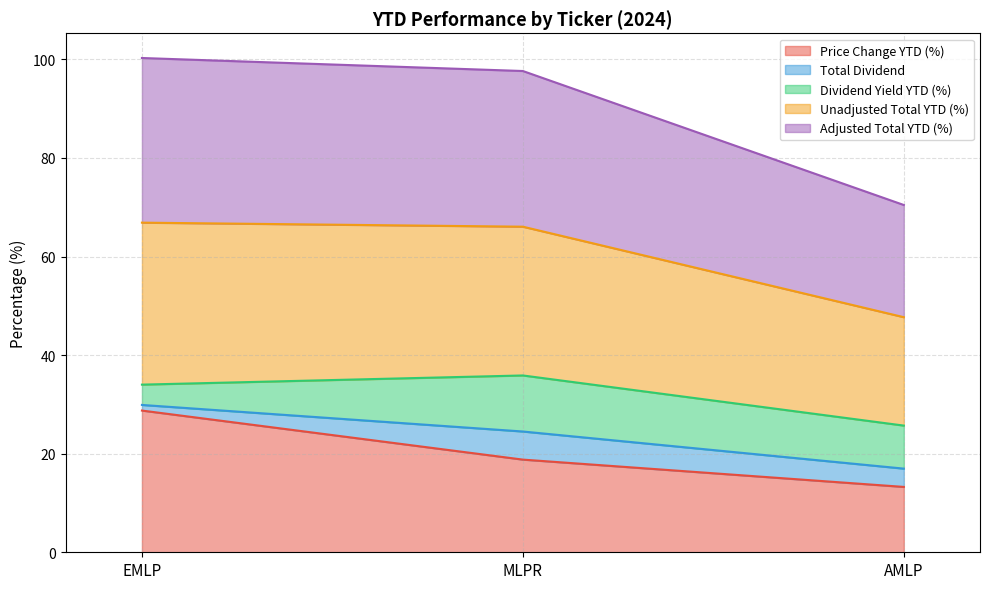

Is it true that Price Change YTD (%) equals 13.3 at AMLP?

True